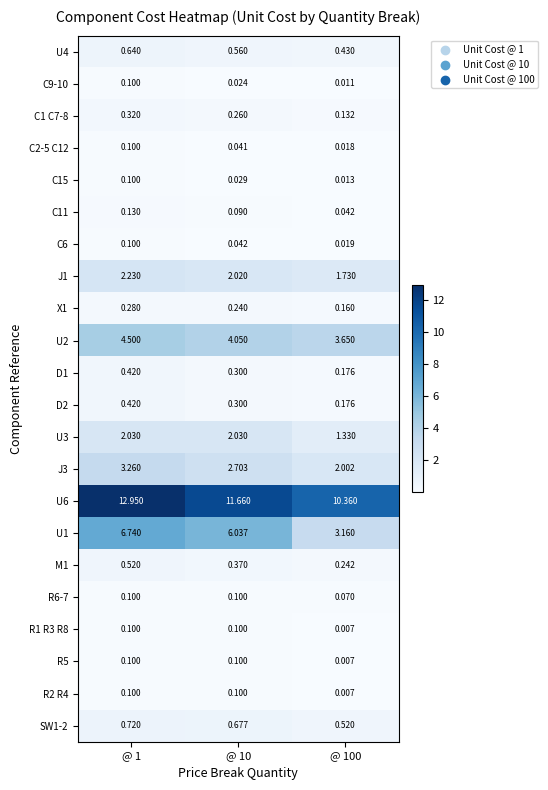

Is the value of D1 at @ 100 greater than the value of U6 at @ 100?

No